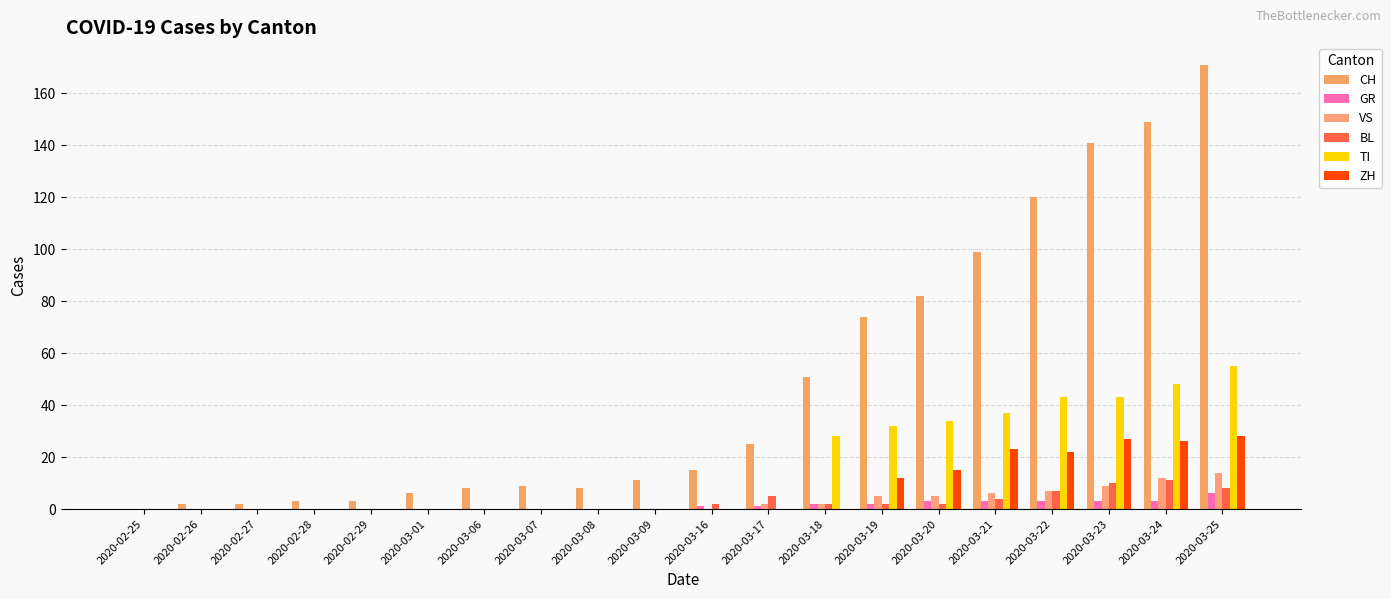

Between 2020-03-20 and 2020-03-17, which is larger?

2020-03-20